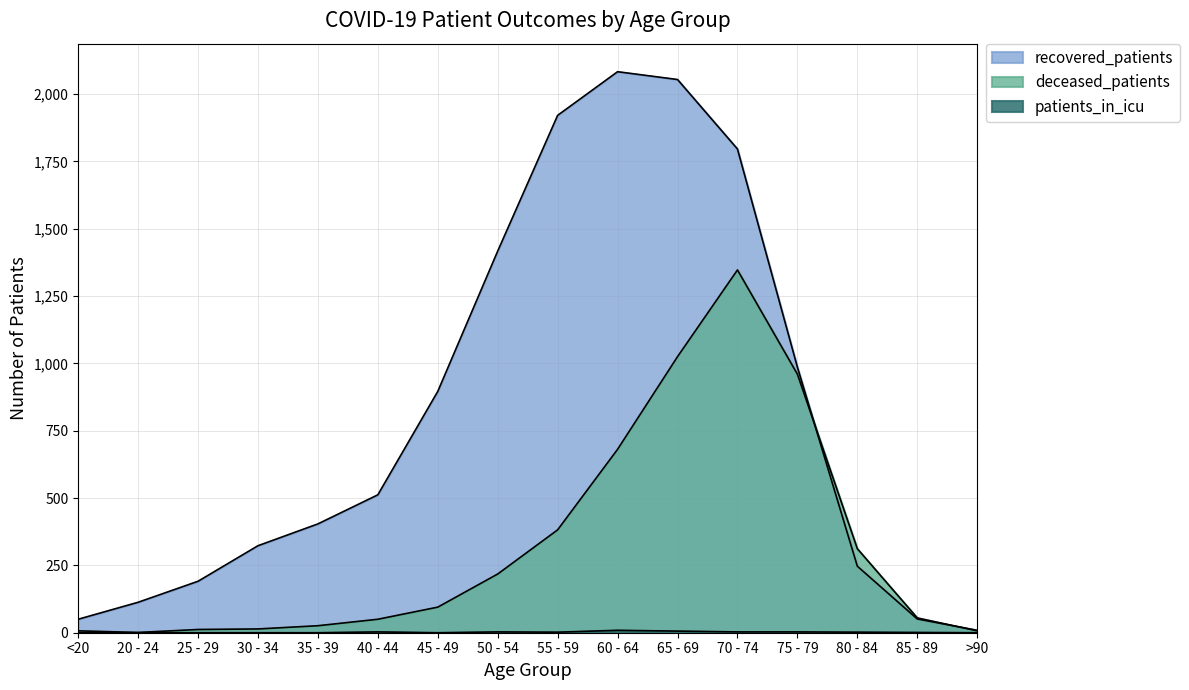

The value of patients_in_icu at >90 is 0. True or false?

True